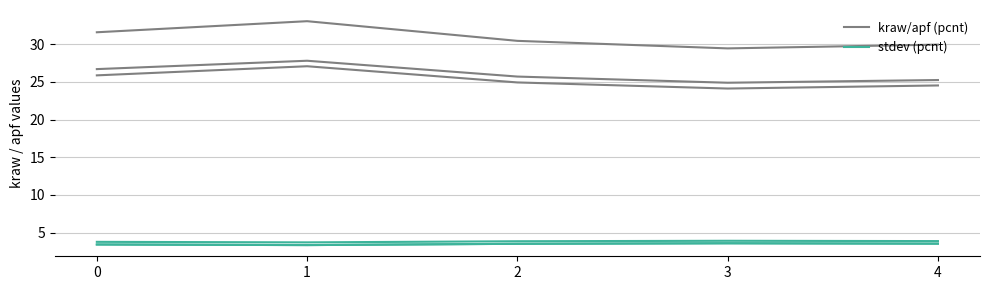

True or false: kraw/apf (pcnt) has more than 1 interior local peaks.

False